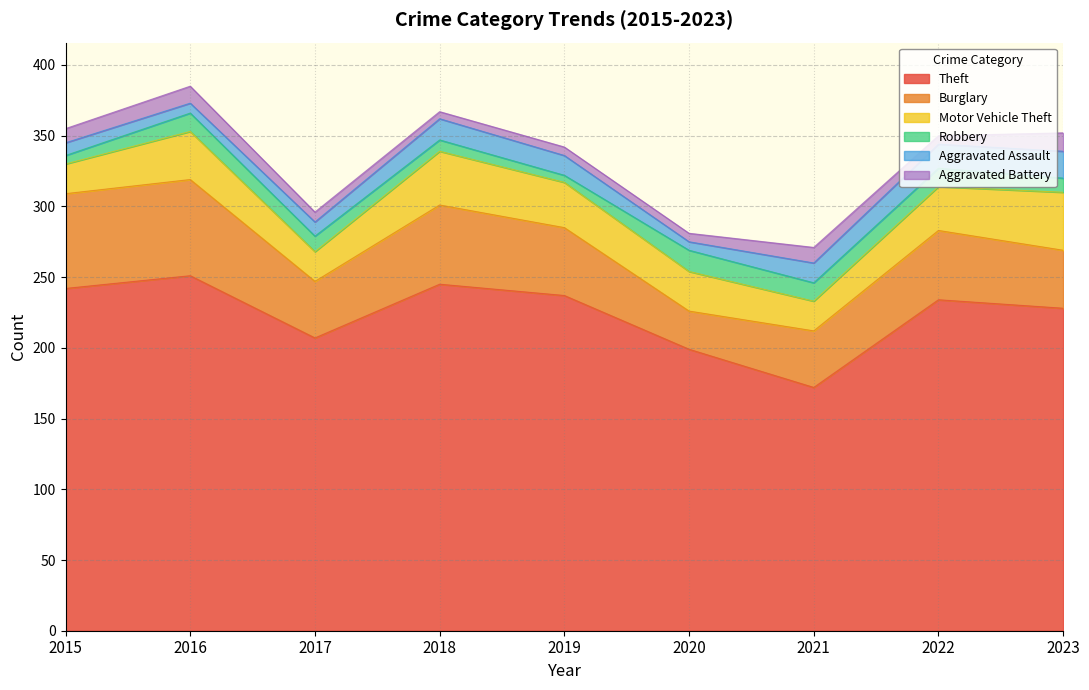

In Robbery, how many points are lower than both neighbors (excluding endpoints)?

1